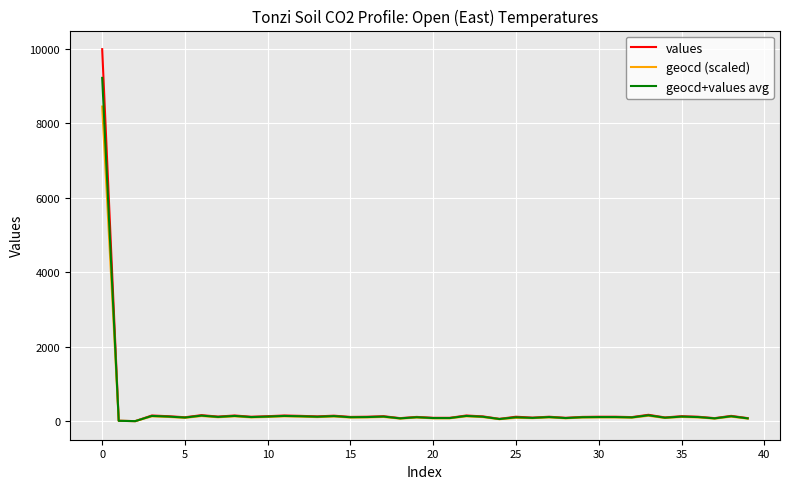

List the series in order of their peak value, lowest first.

geocd (scaled), geocd+values avg, values